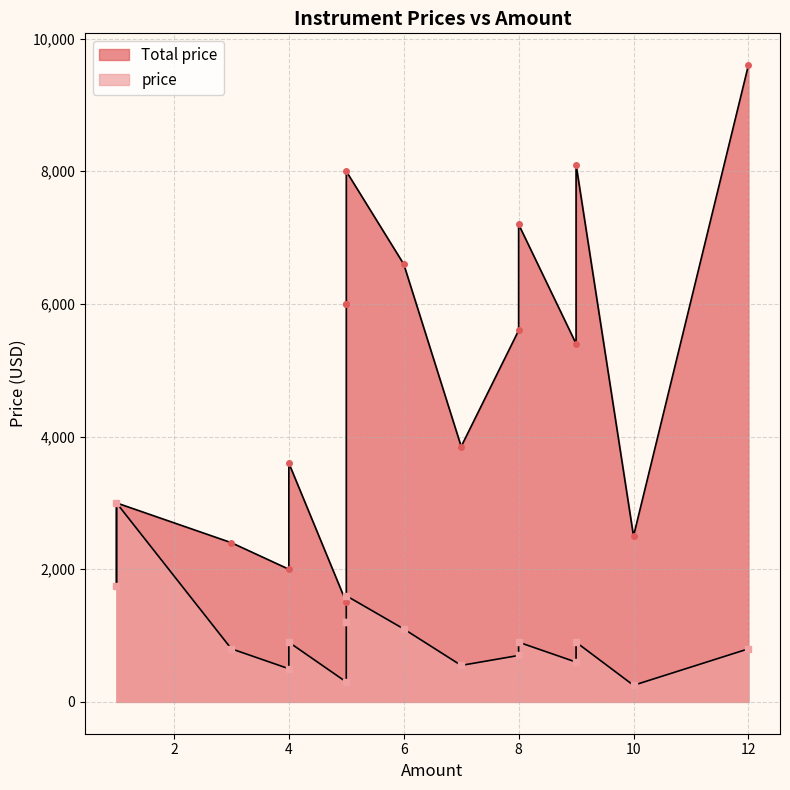

What is the label of the 5th point from the left?

5